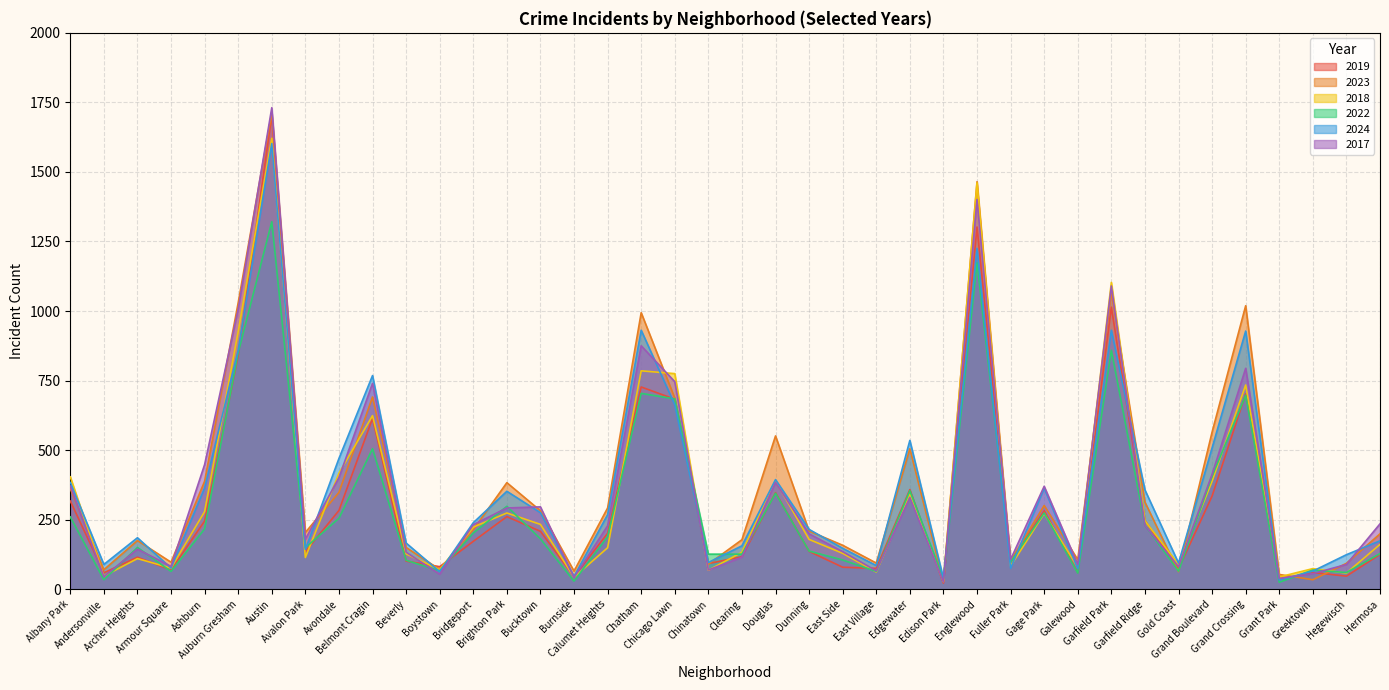

Which series ends up on top after the final intersection of 2019 and 2018?

2018